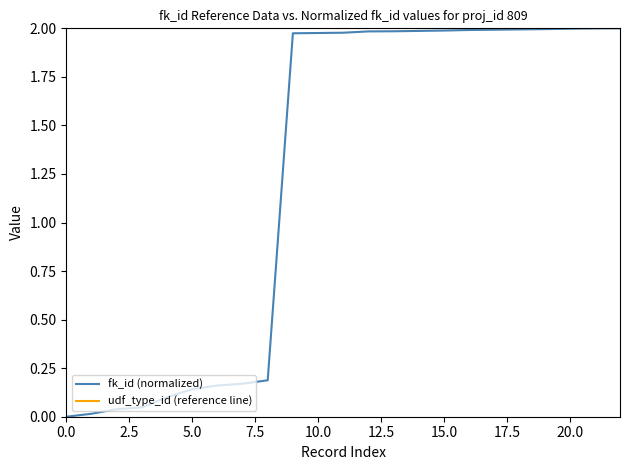

Which series has the largest total across all categories?

udf_type_id (reference line)